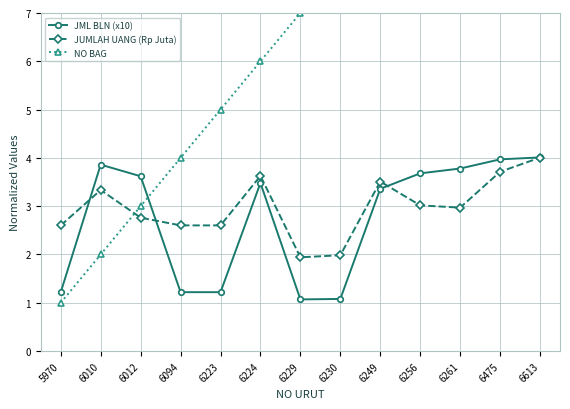

What is the value of the NO BAG point at the 10th from the left?

10.0